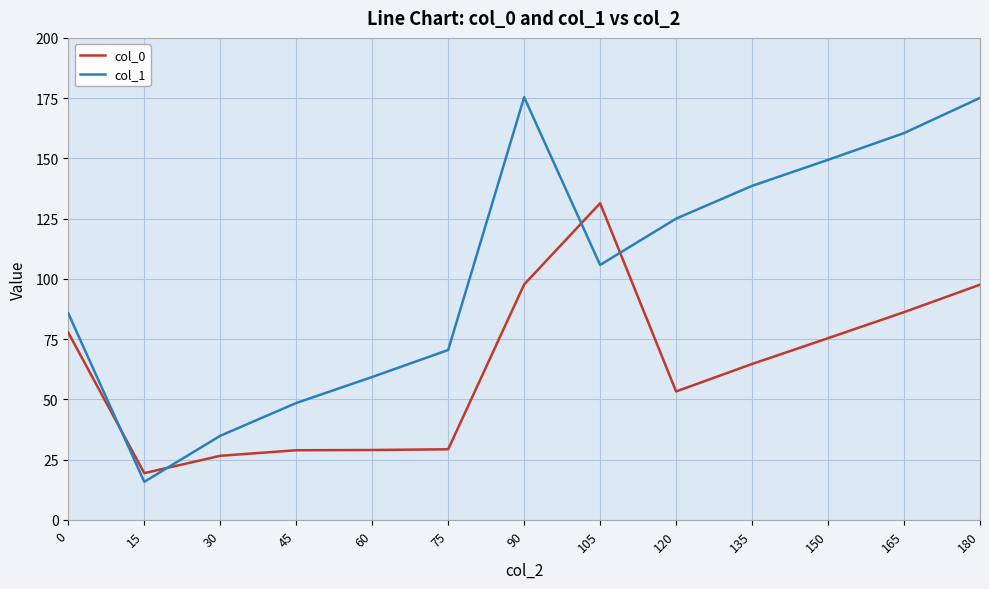

Rank the series by their average value, from highest to lowest.

col_1, col_0